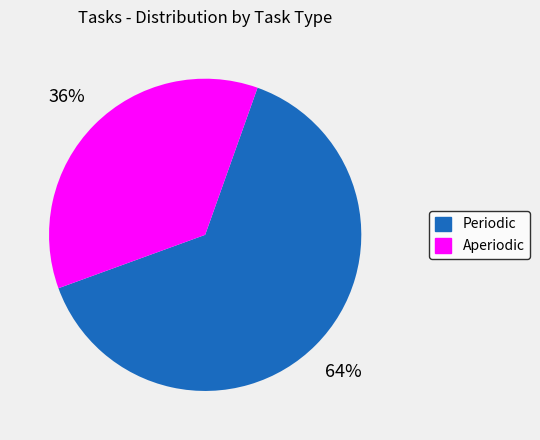

True or false: Periodic accounts for 64% of the total.

True